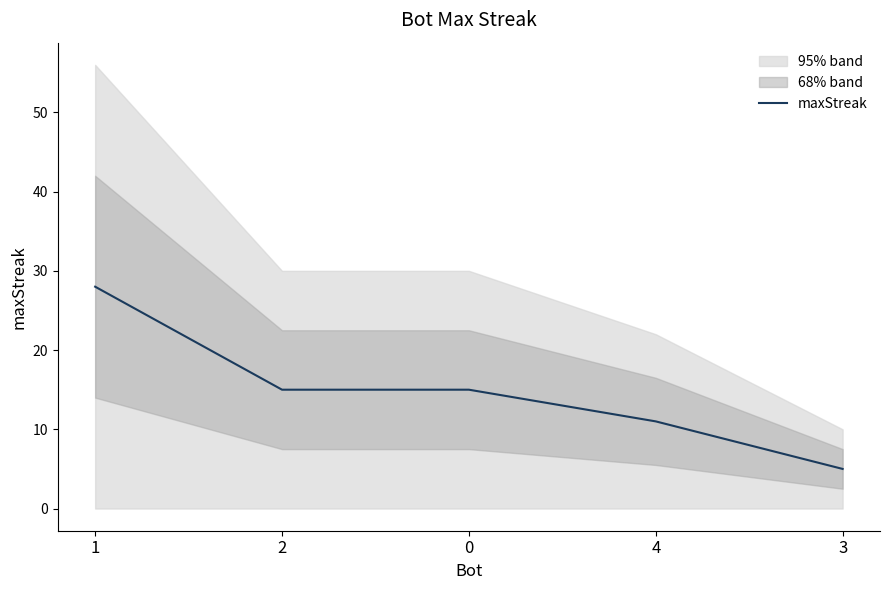

True or false: the data shows 48 at 1.

False